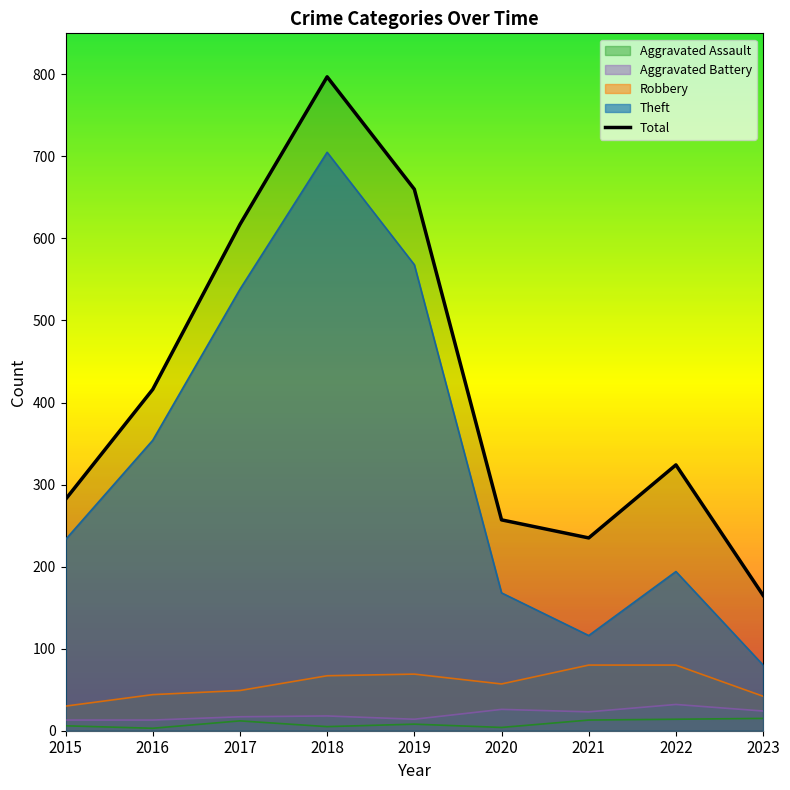

In Aggravated Assault, how many points are higher than both neighbors (excluding endpoints)?

2